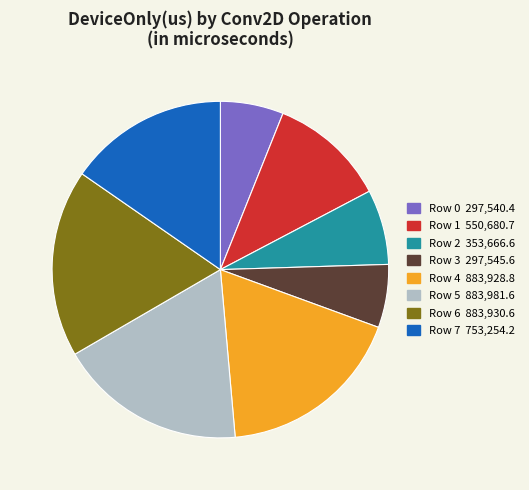

Count the number of slices in the pie.

8